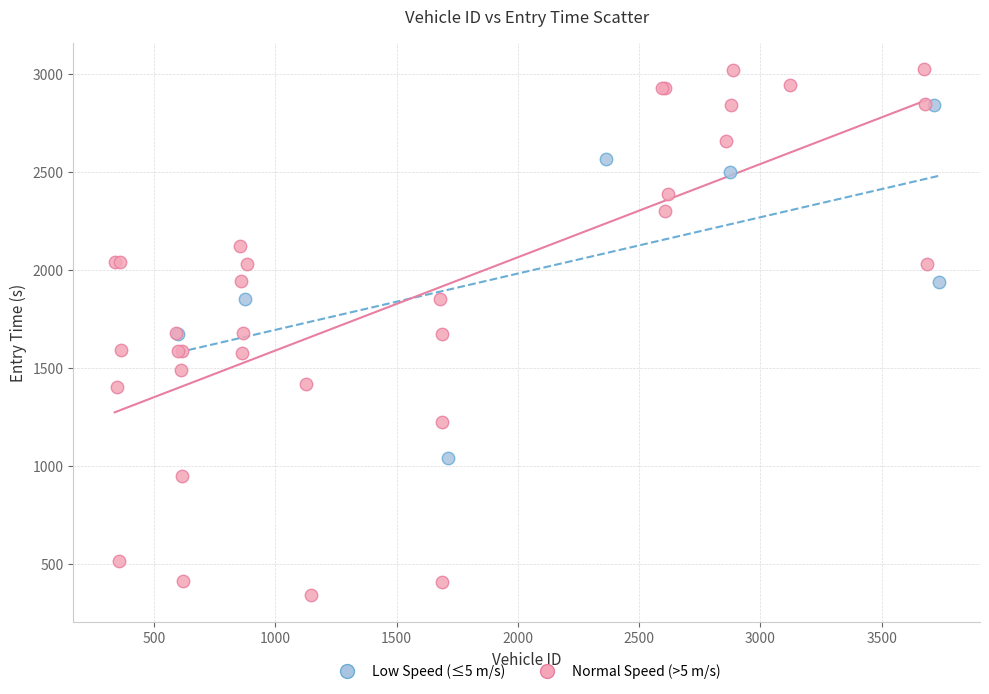

Which series reaches the maximum Y coordinate?

Normal Speed (>5 m/s)